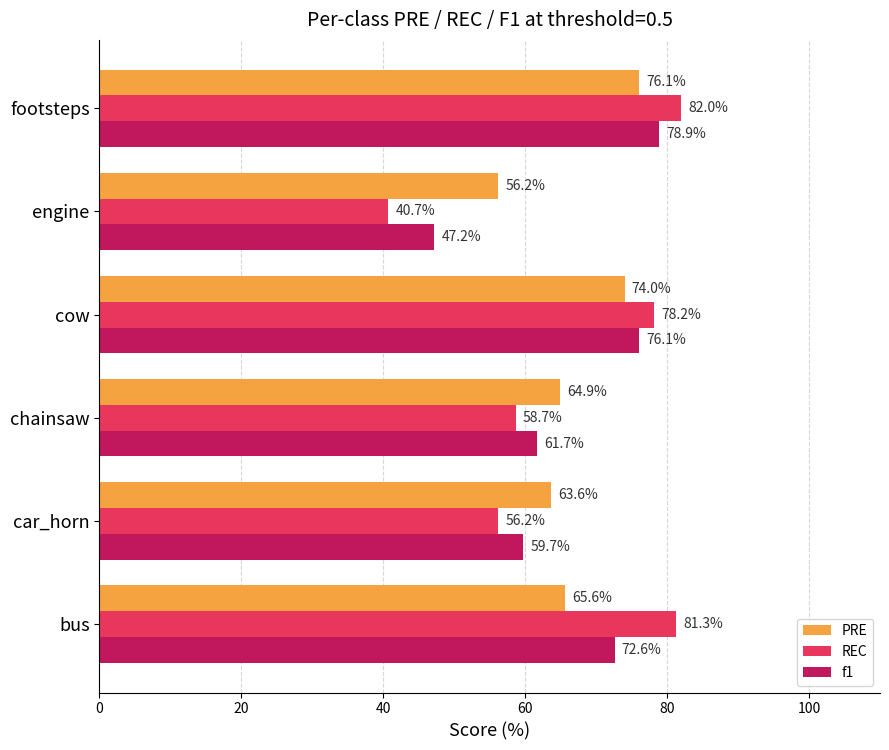

Rank the series by their maximum value, from lowest to highest.

PRE, f1, REC